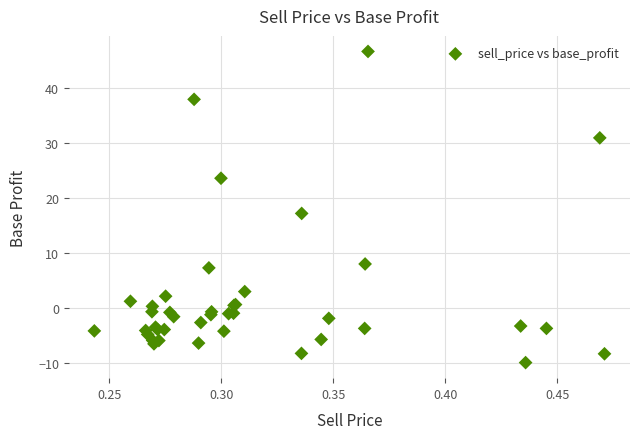

What Y value in the scatter plot is closest to 18?

17.2